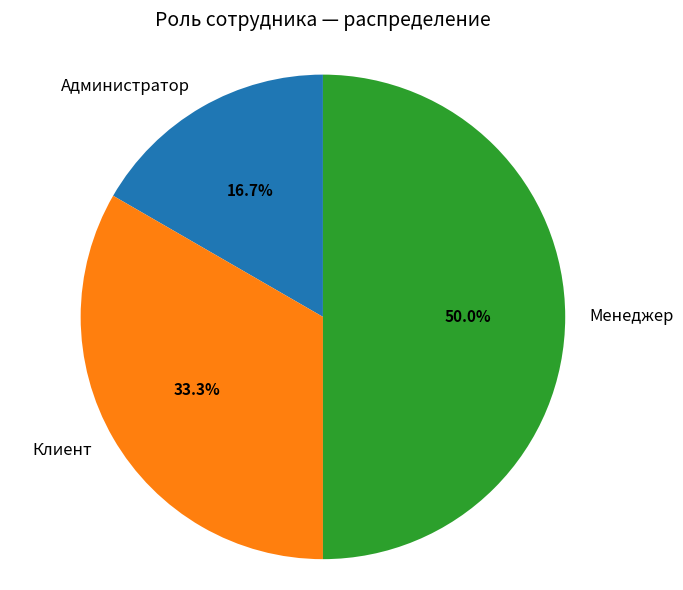

To the nearest percent, what is the average slice percentage?

33%